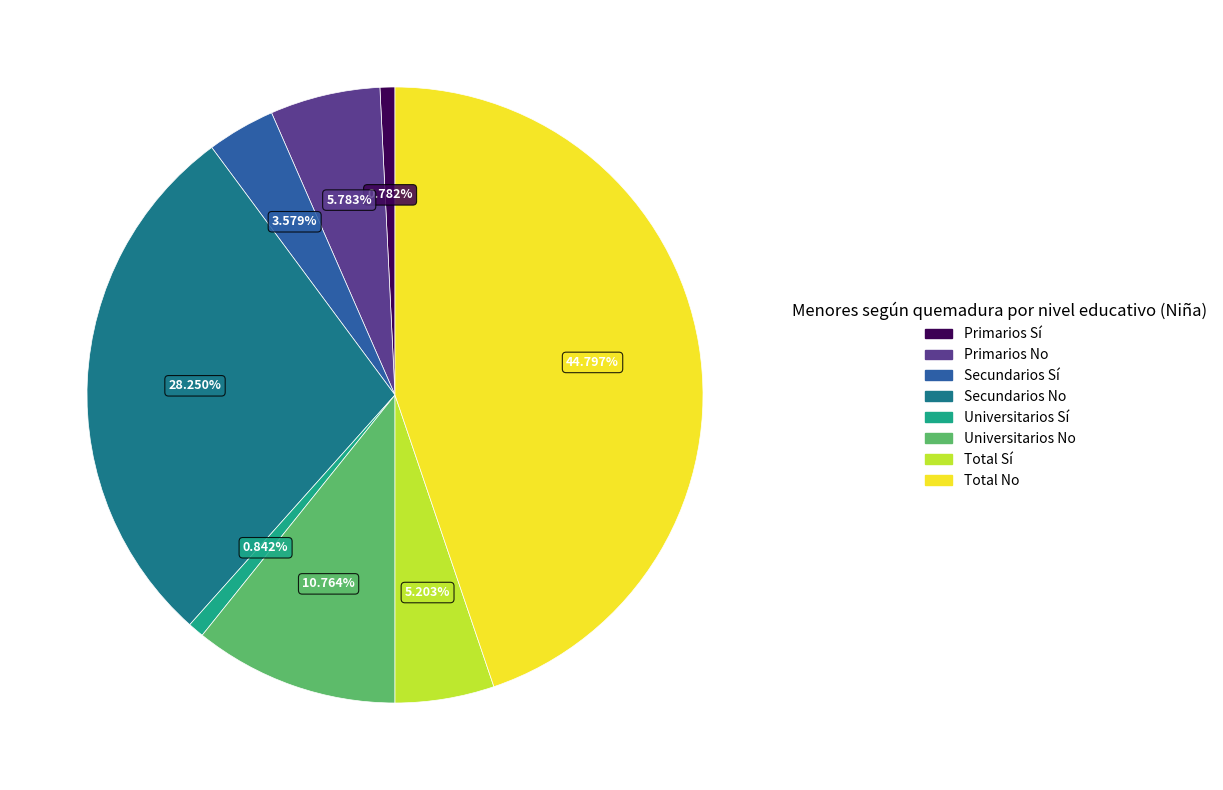

Which slice is the largest?

Total No